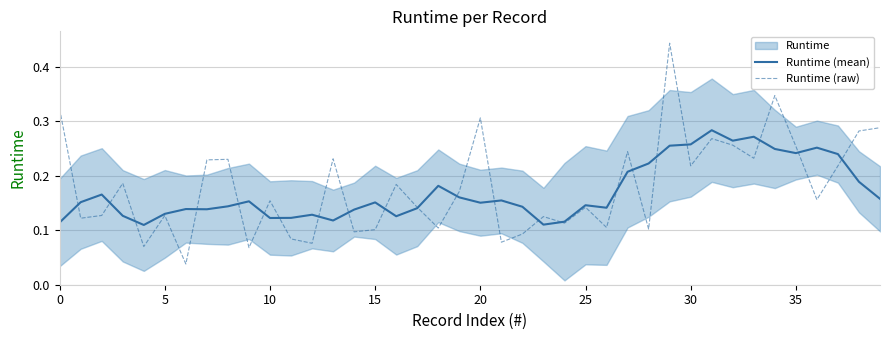

What is the difference between the maximum and minimum values in the Runtime (mean) series?

0.2